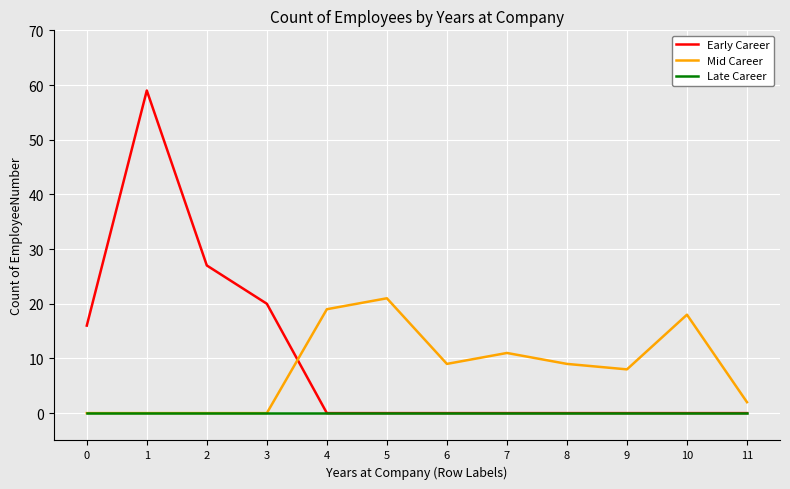

The value of Mid Career at 4 is 19. True or false?

True